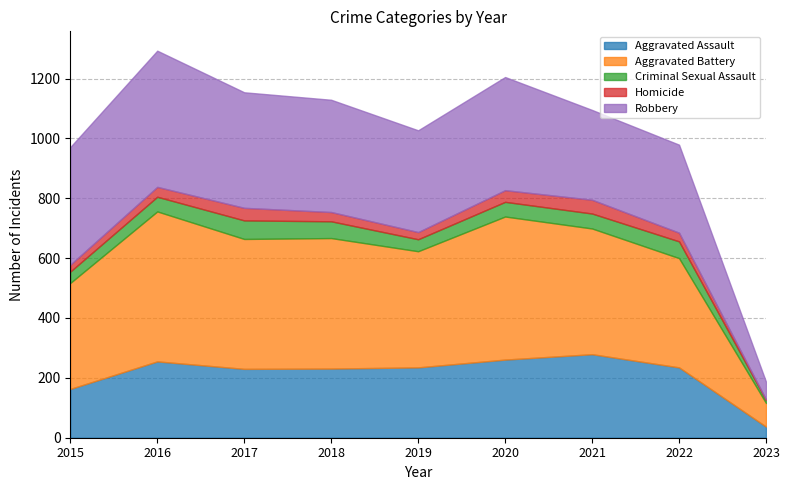

What is the spread (max minus min) of values at 2016?

468